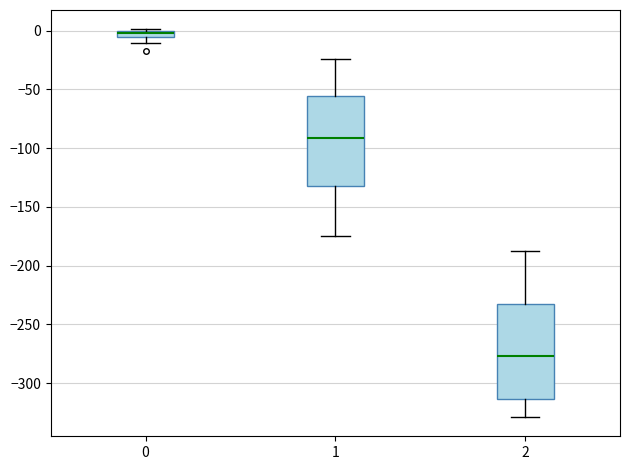

Where is the lower edge of the box at x = 0 on the y-axis? The values are not printed on the chart, so give them approximately, as read against the axis.

-5